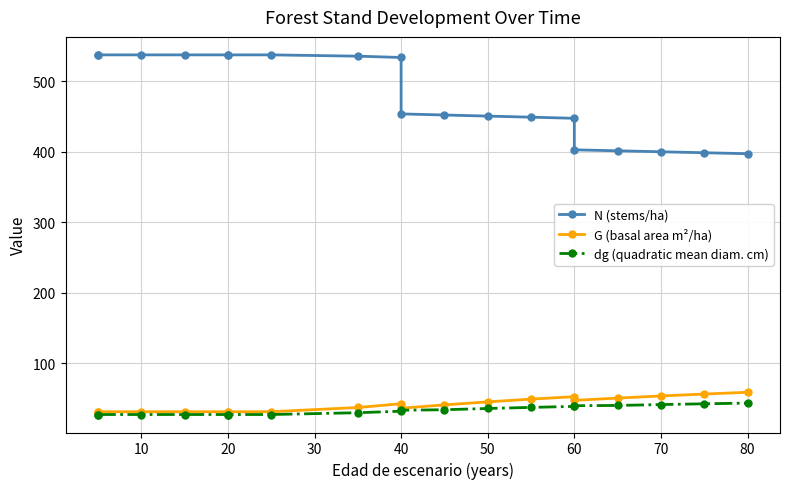

Which series has the widest spread of values?

N (stems/ha)